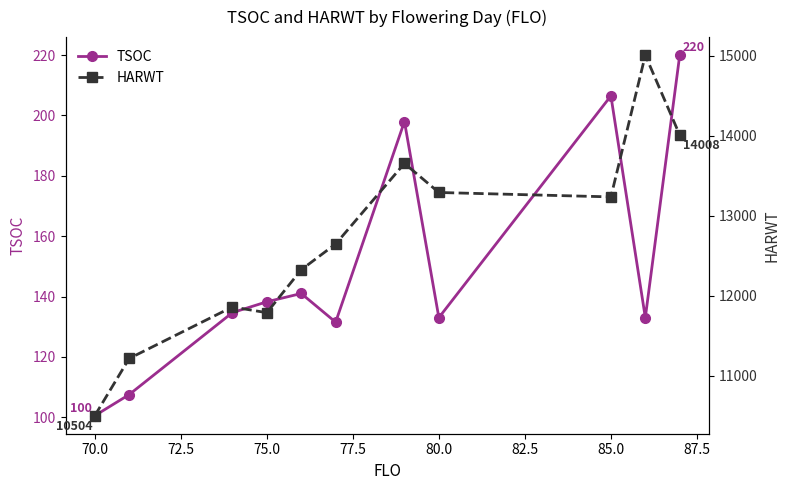

Is this an area chart (filled region under the line)?

No